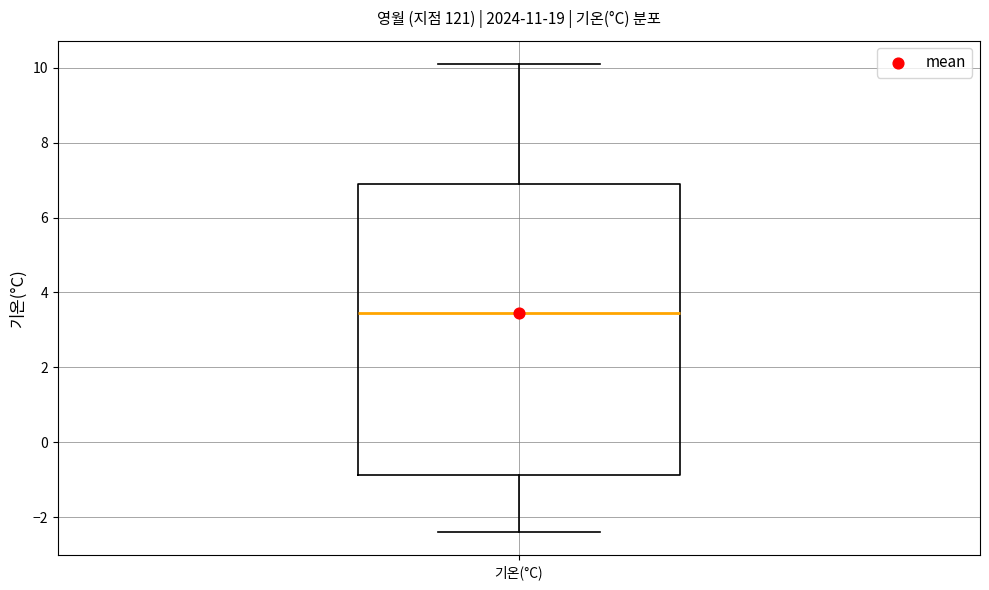

Transcribe this box plot: give where the median line is, the range the box spans, and where the two whiskers end, as read against the y-axis. The values are not printed on the chart, so give them approximately, as read against the axis.

median 3.4, box -0.8 to 7.0, whiskers -2.4 to 10.2